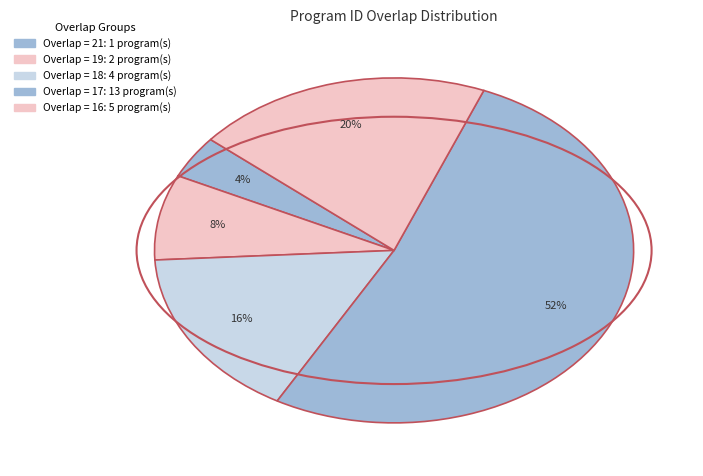

How many segments does this pie chart have?

5